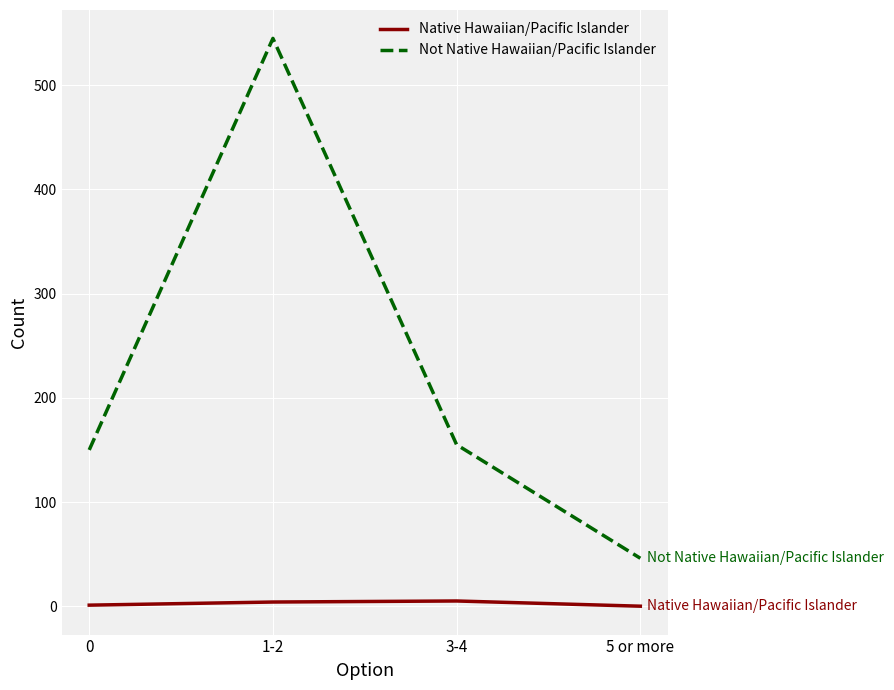

At which label does Not Native Hawaiian/Pacific Islander reach its minimum?

5 or more